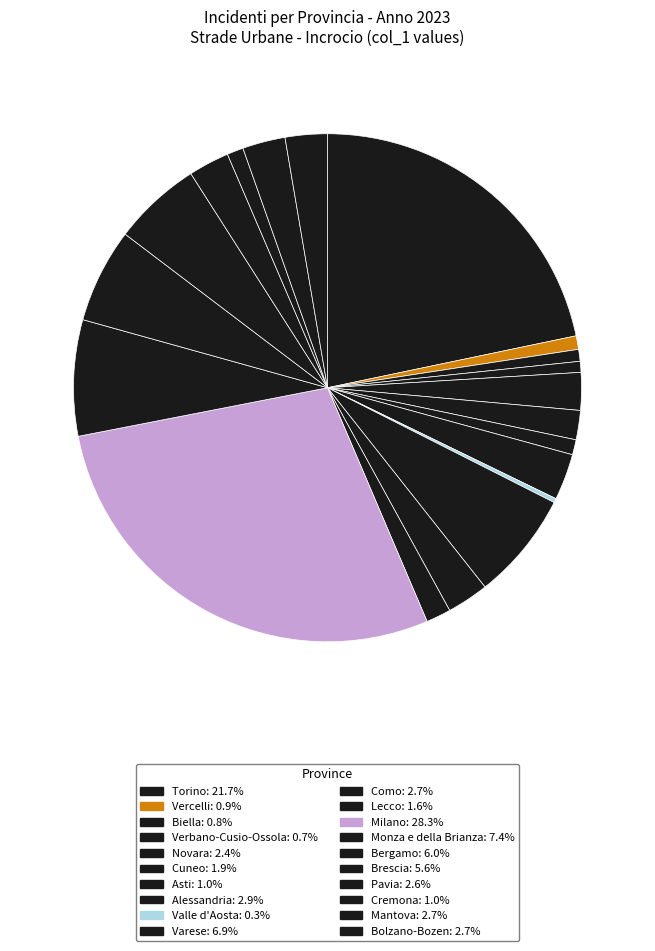

To the nearest percent, what is the difference between the largest and smallest slice percentages?

28%